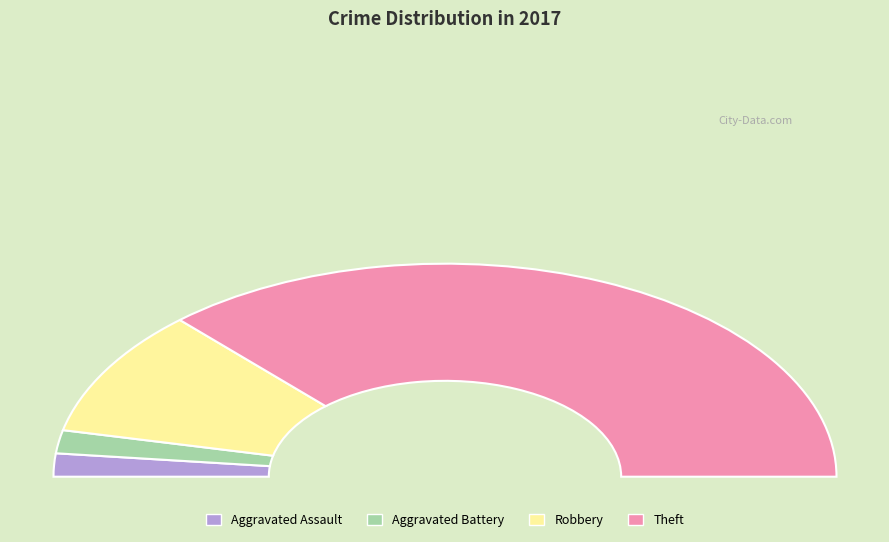

What is the largest slice in the pie chart?

Theft